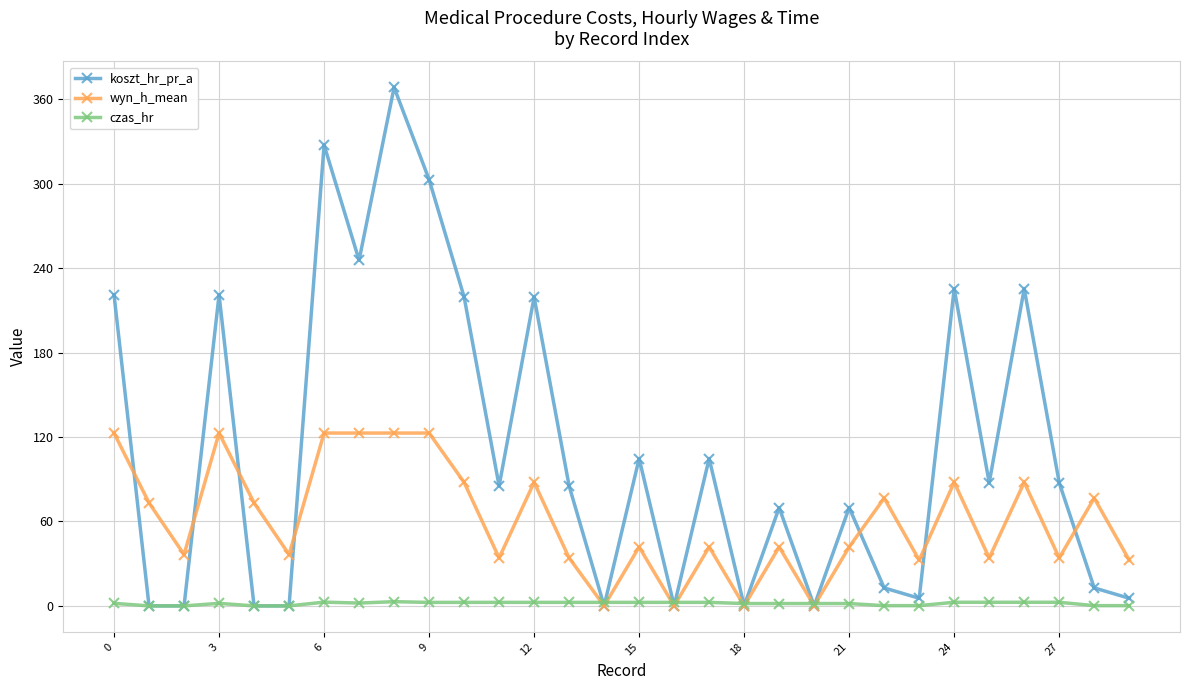

How many distinct data groups are displayed?

3